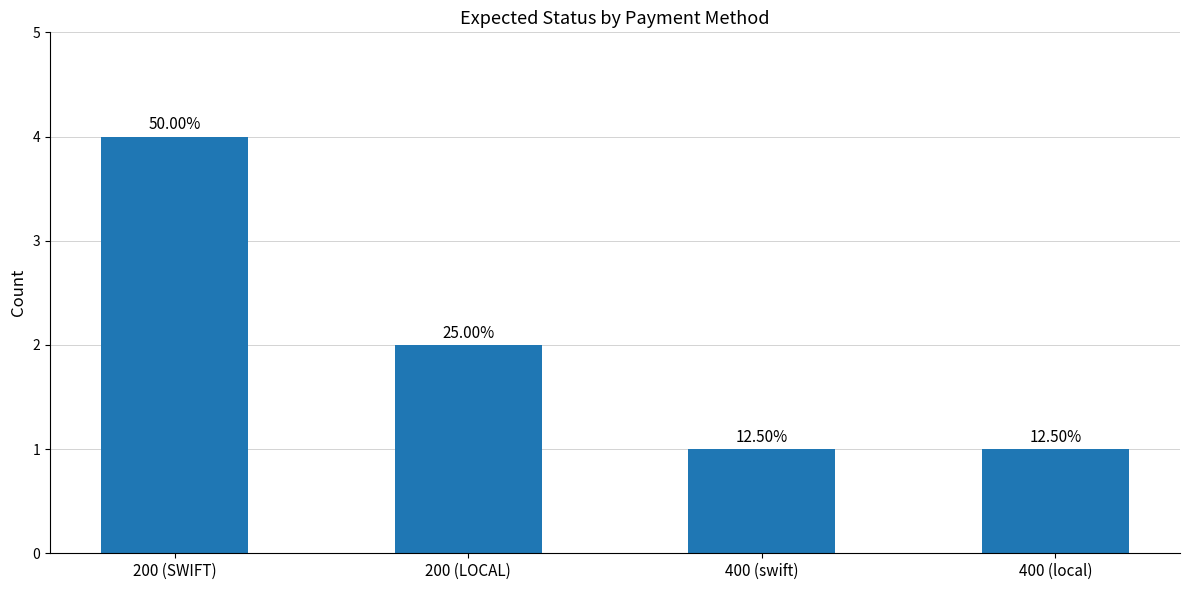

What is the greatest value displayed?

4